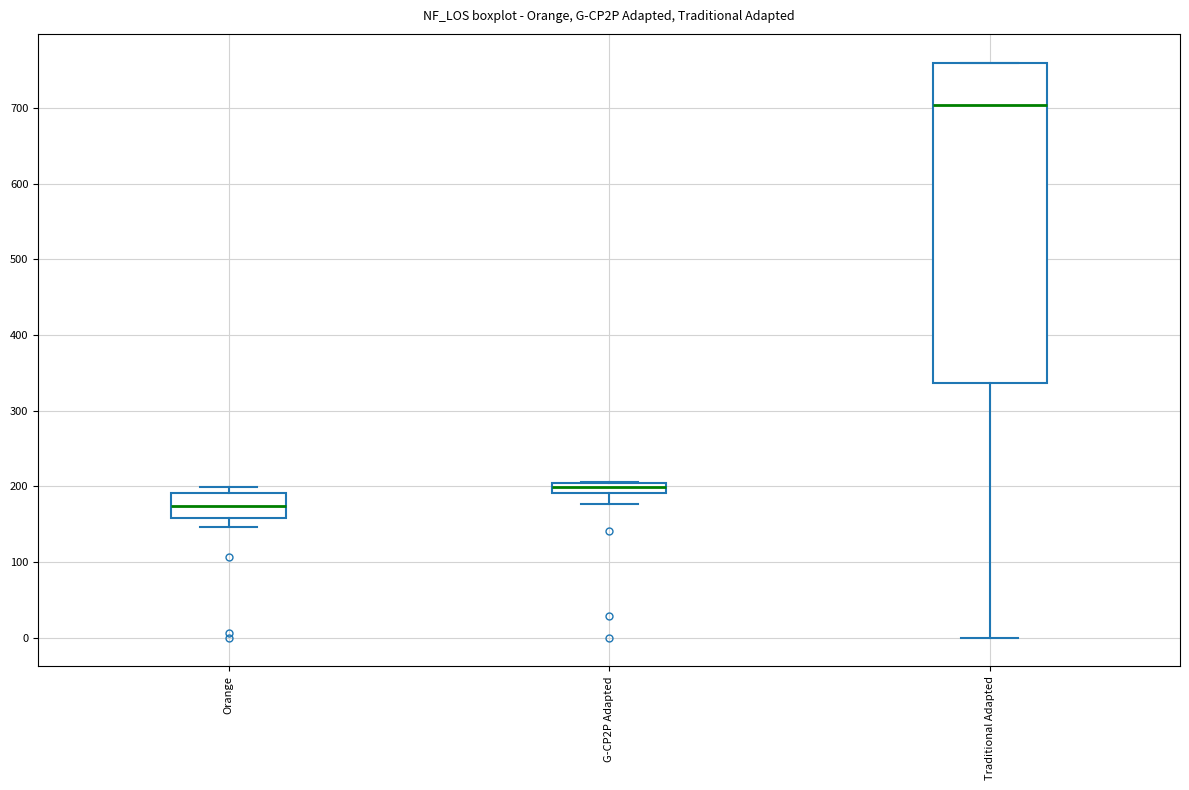

Where does the lower whisker of the box for G-CP2P Adapted end on the y-axis? The values are not printed on the chart, so give them approximately, as read against the axis.

180